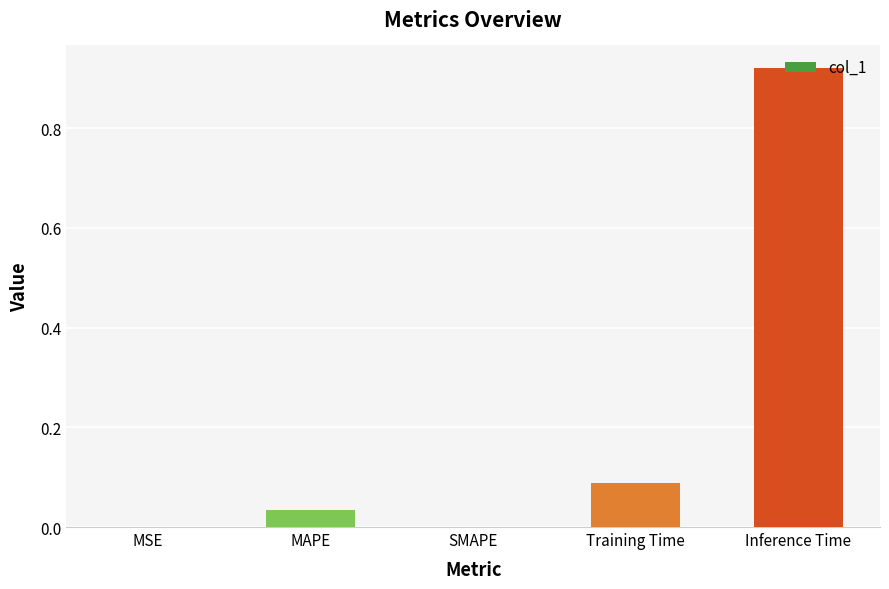

Is it true that the value at MSE is 0.0?

True